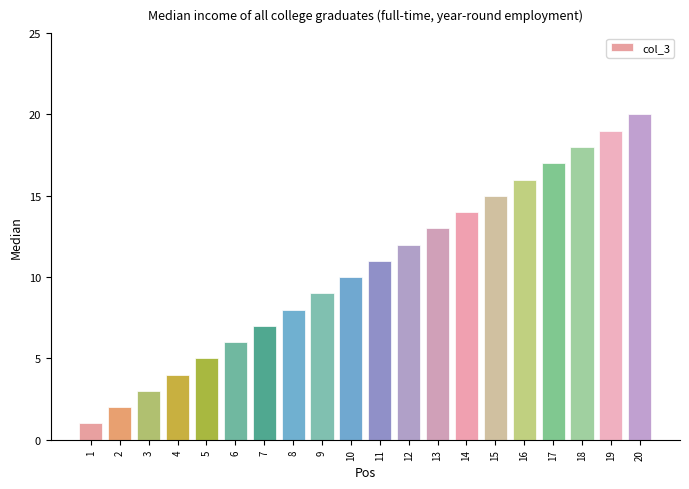

Approximately how many times larger is the value at 9 compared to 18?

0.5